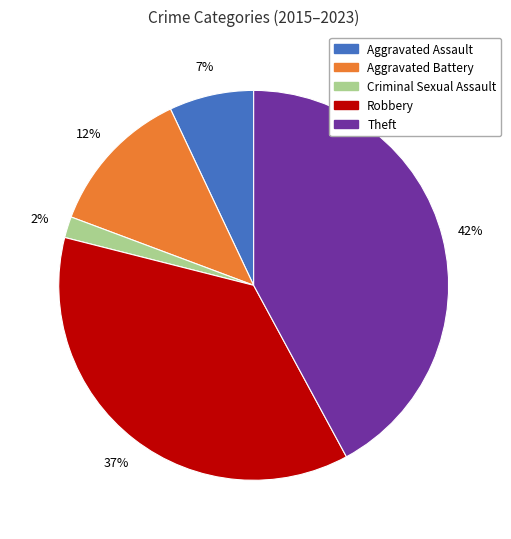

Between Theft and Aggravated Assault, which is larger?

Theft